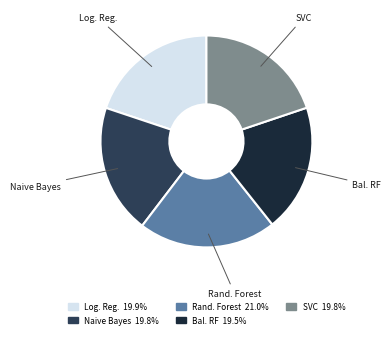

Is there a majority slice in this chart?

No